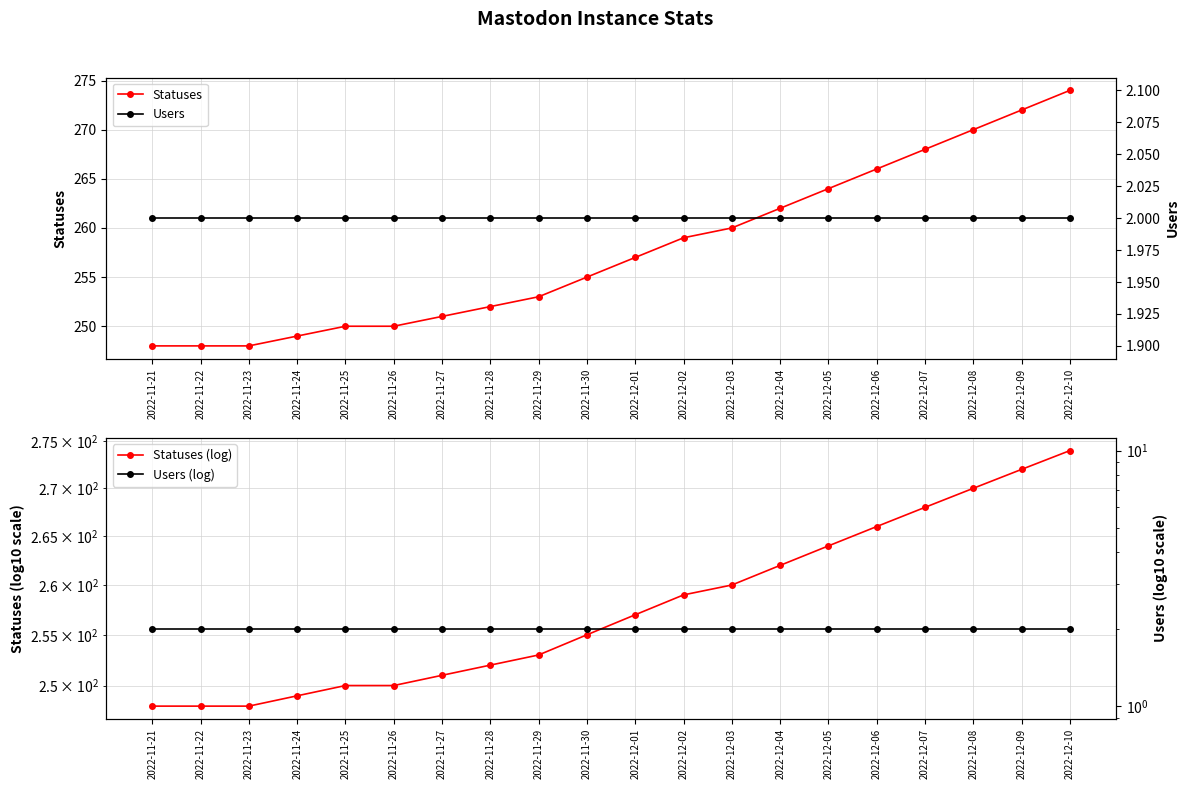

True or false: Statuses and Statuses (log) cross at least once.

False